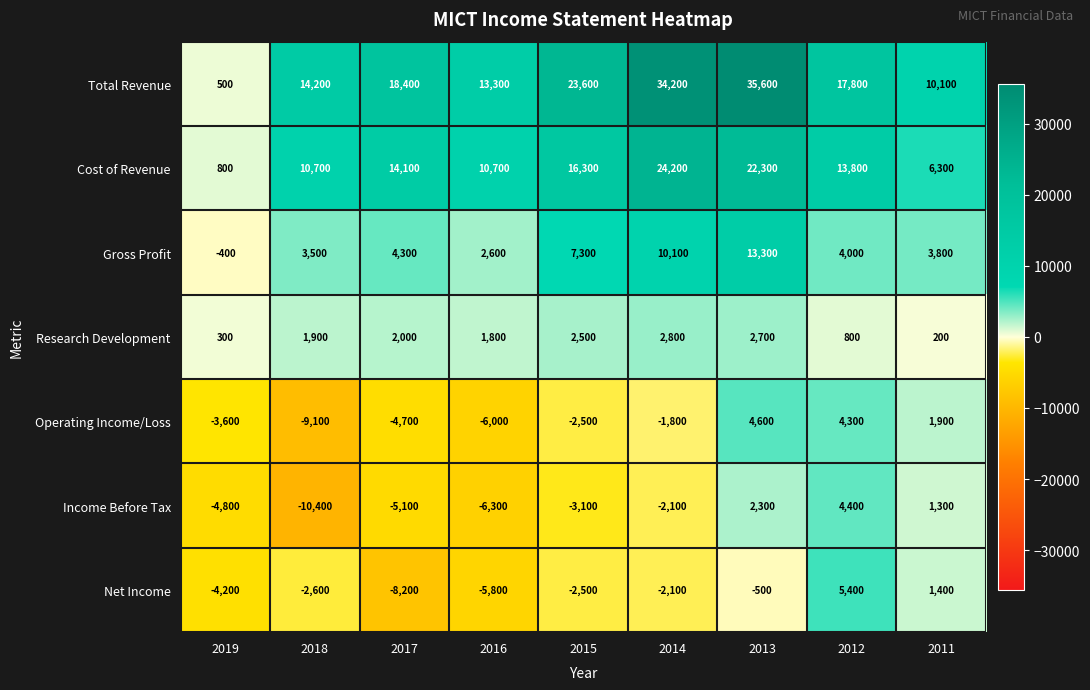

Which series has the largest total across all categories?

Total Revenue